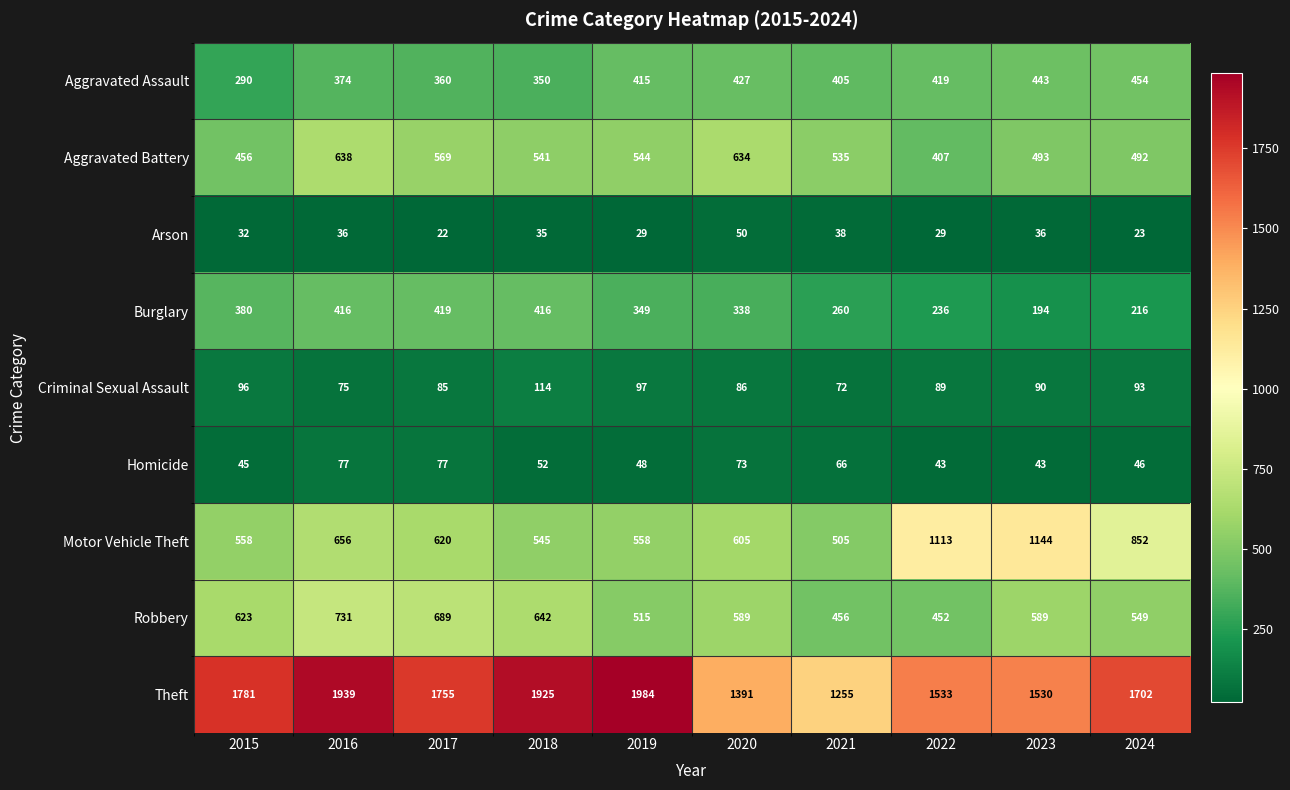

Is it true that Arson equals 35 at 2018?

True